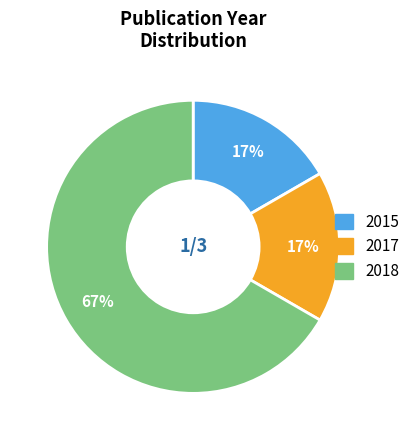

Does any single category account for the majority?

Yes